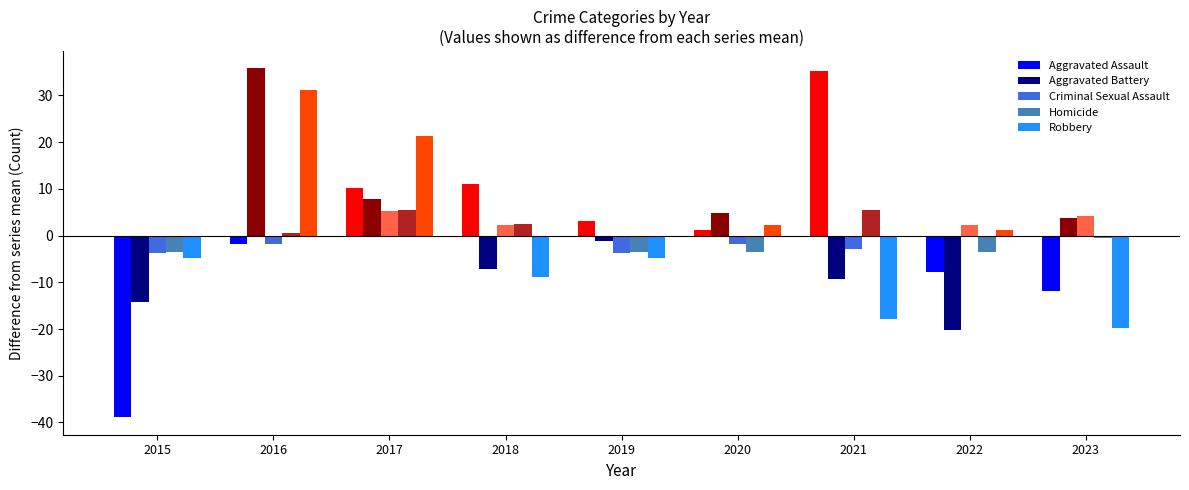

What is the value of the Homicide bar at the 3rd from the left?

5.6